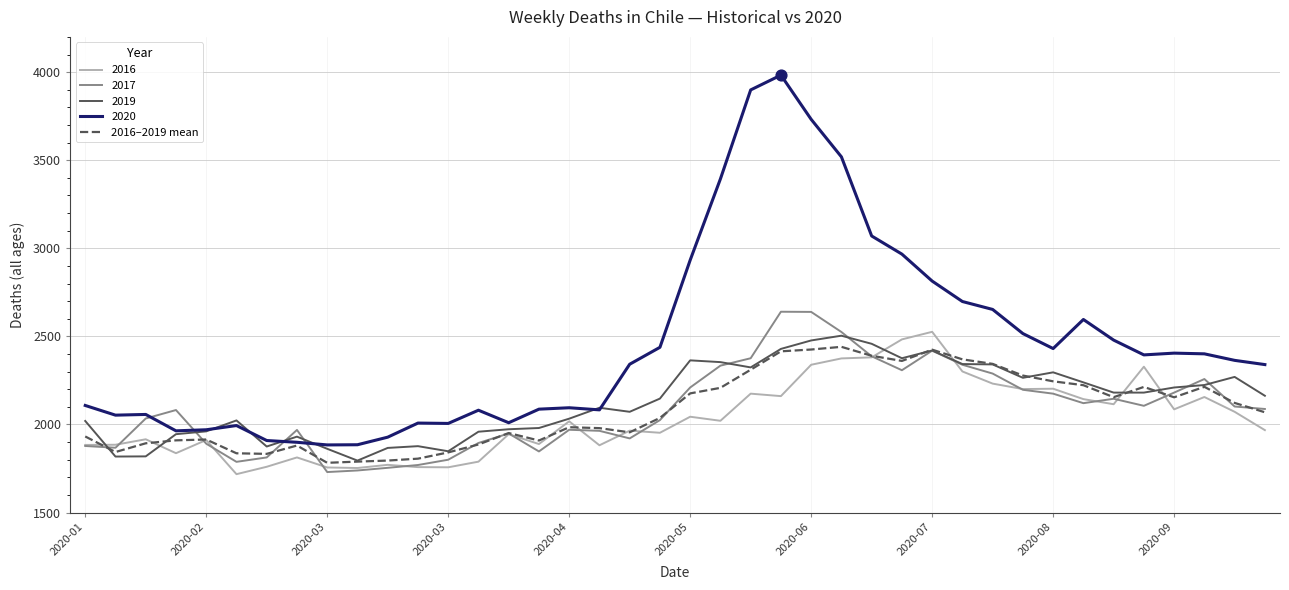

Which series has the widest spread of values?

2020